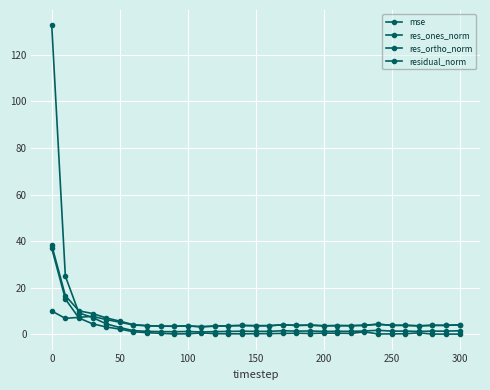

True or false: residual_norm and res_ortho_norm intersect in this chart.

False